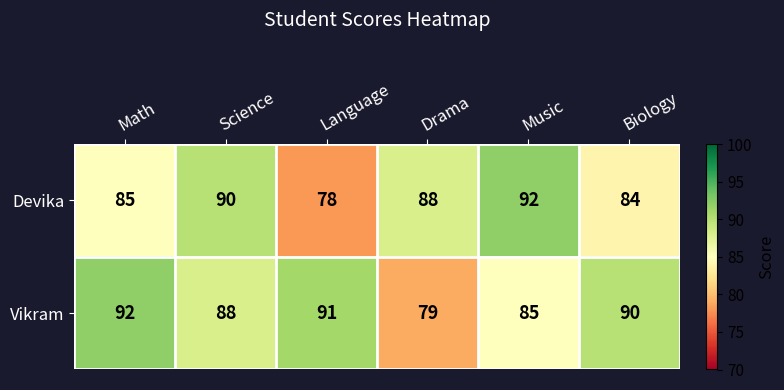

List the series in order of their overall mean, lowest first.

Devika, Vikram